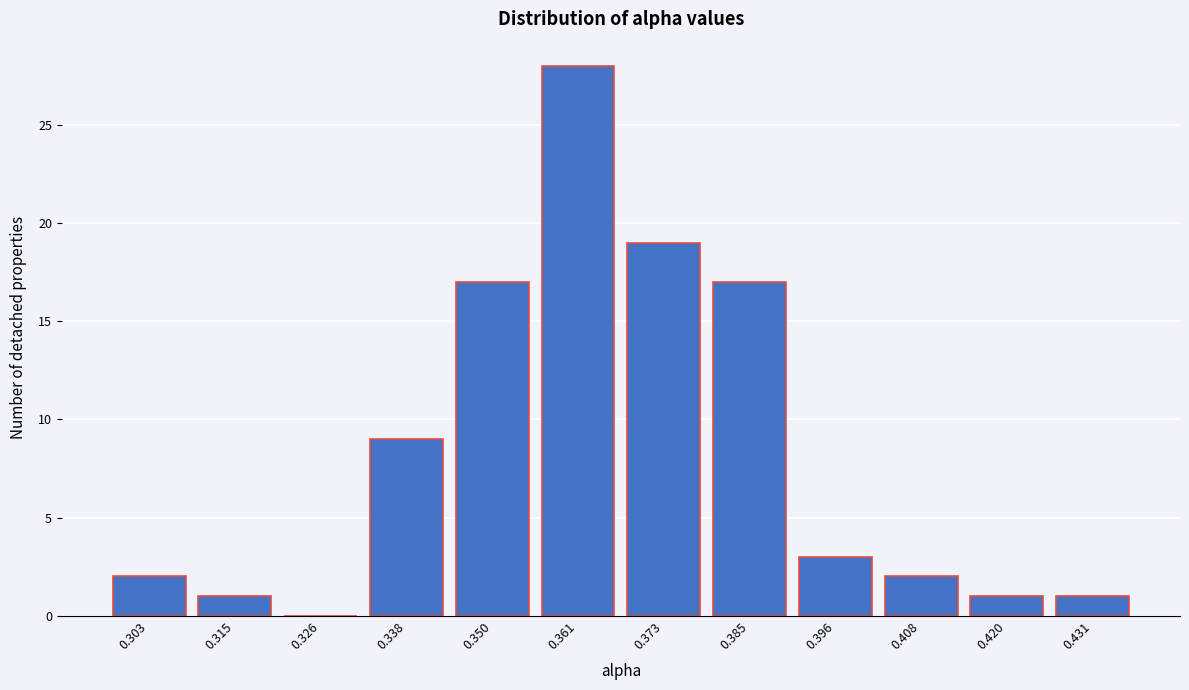

Reading left to right, what are all the values shown in this chart?

0.303=2	0.315=1	0.326=0	0.338=9	0.350=17	0.361=28	0.373=19	0.385=17	0.396=3	0.408=2	0.420=1	0.431=1